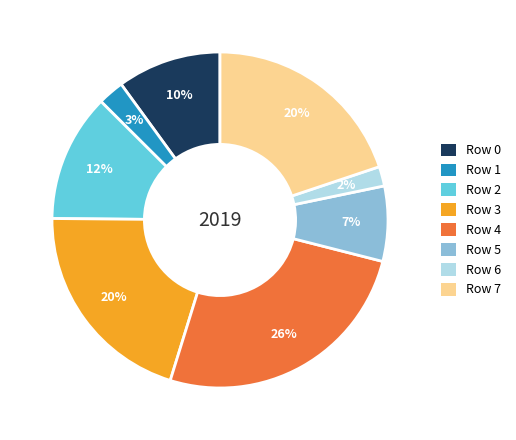

How many segments does this pie chart have?

8